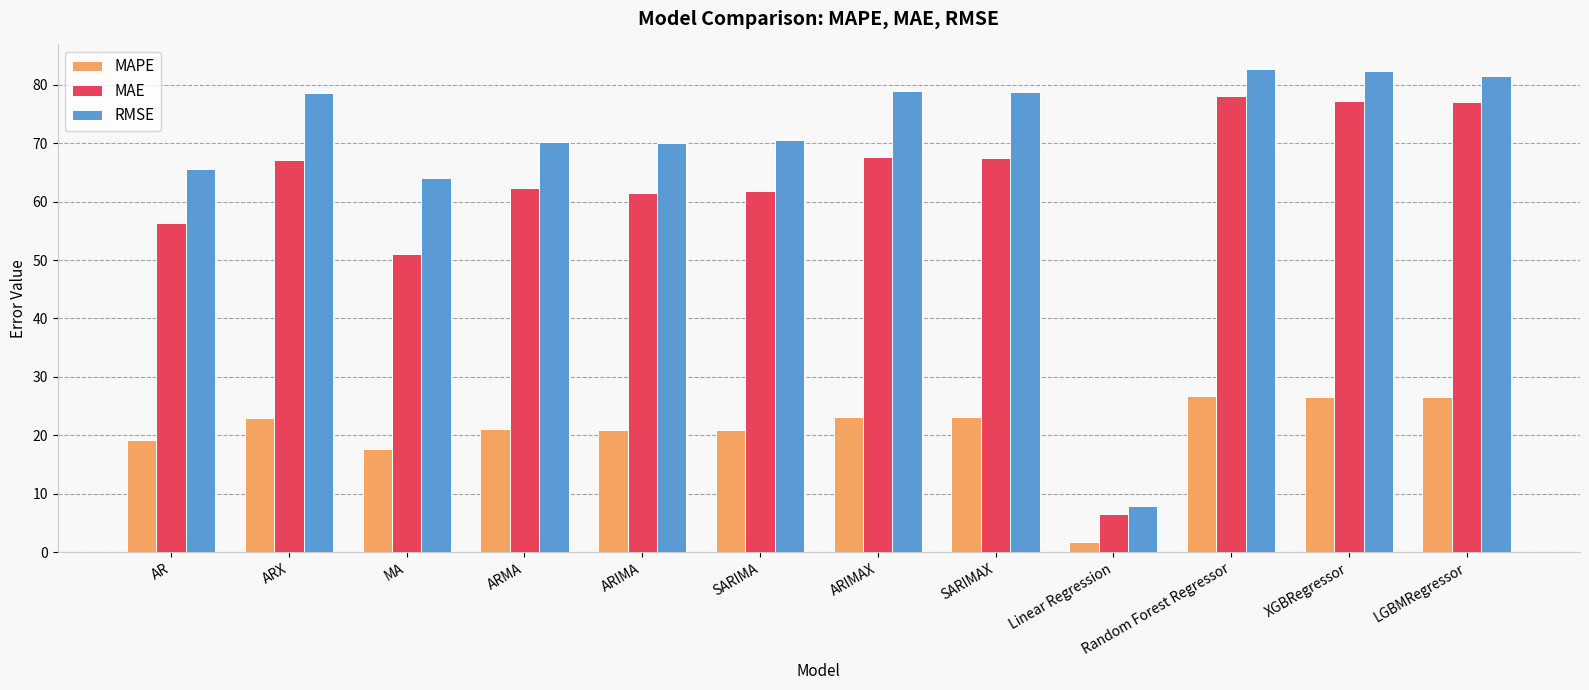

What is the value of the RMSE bar at the 11th from the left?

82.3